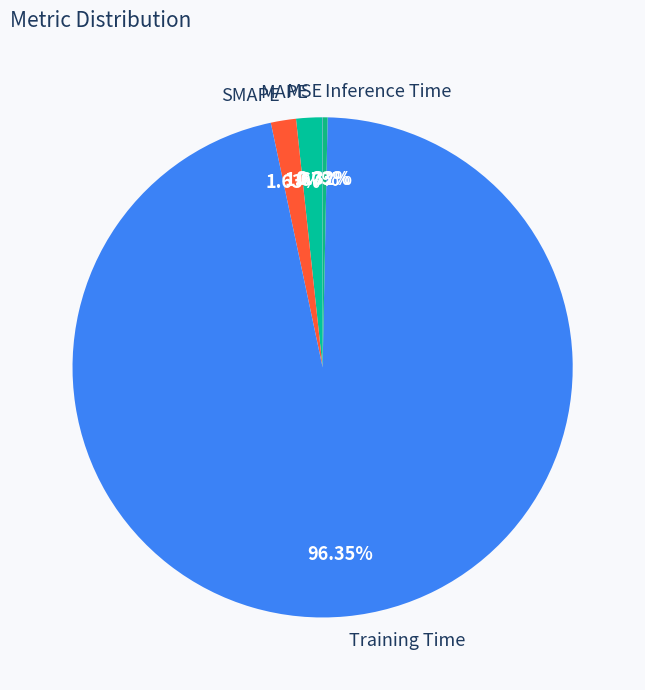

Does SMAPE represent more than half of the total?

No